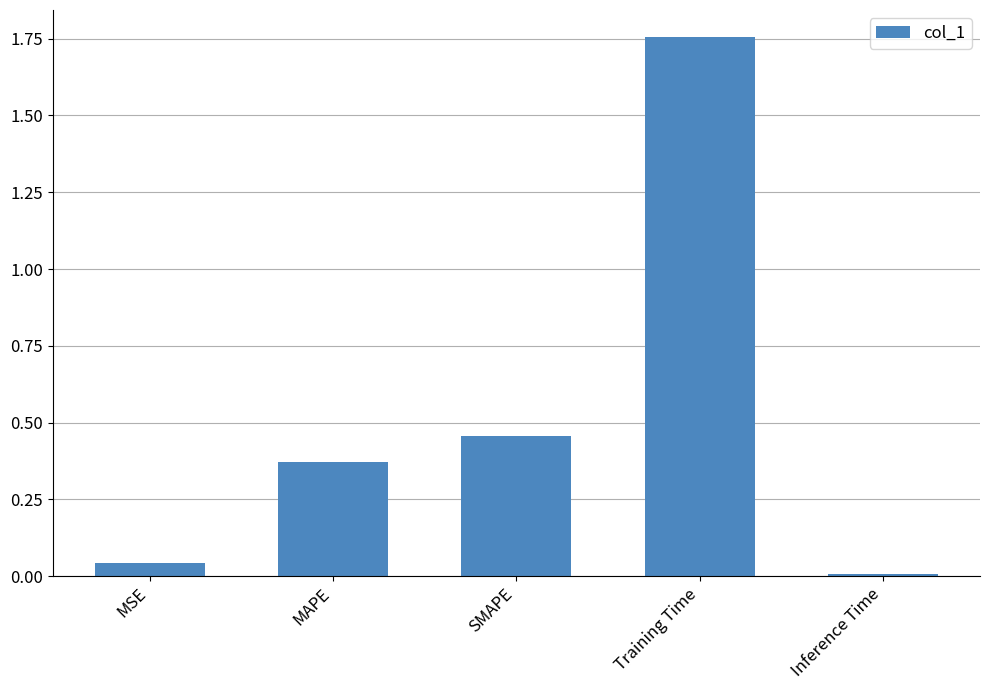

What is the label of the 5th bar from the left?

Inference Time